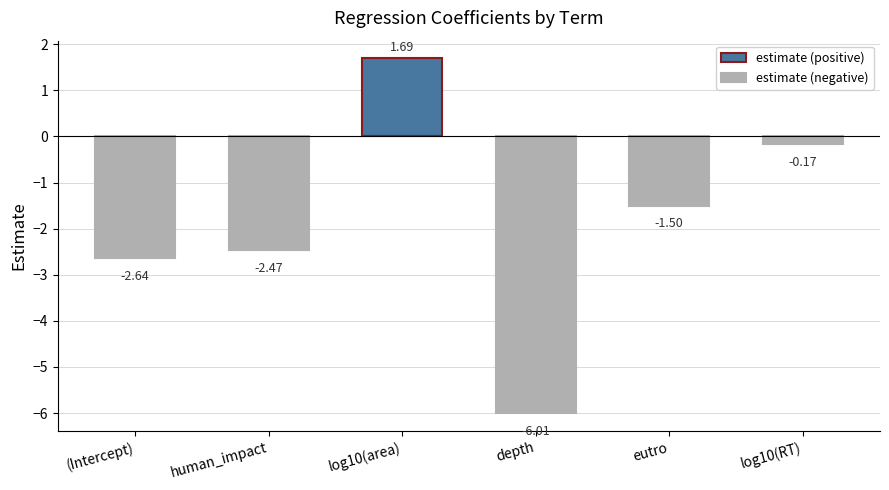

What is the label of the 2nd bar from the right?

eutro